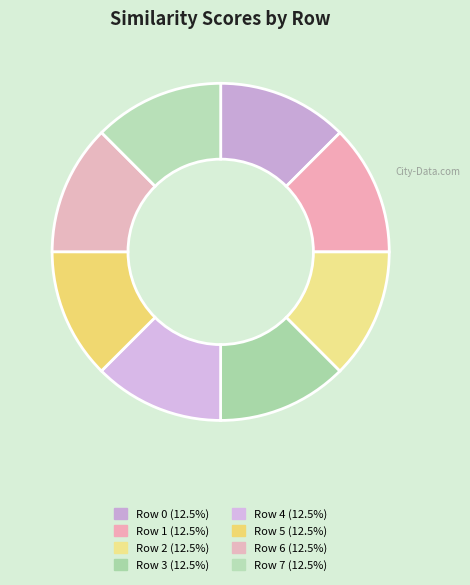

Rank the categories by value from highest to lowest.

0, 1, 2, 3, 4, 5, 6, 7